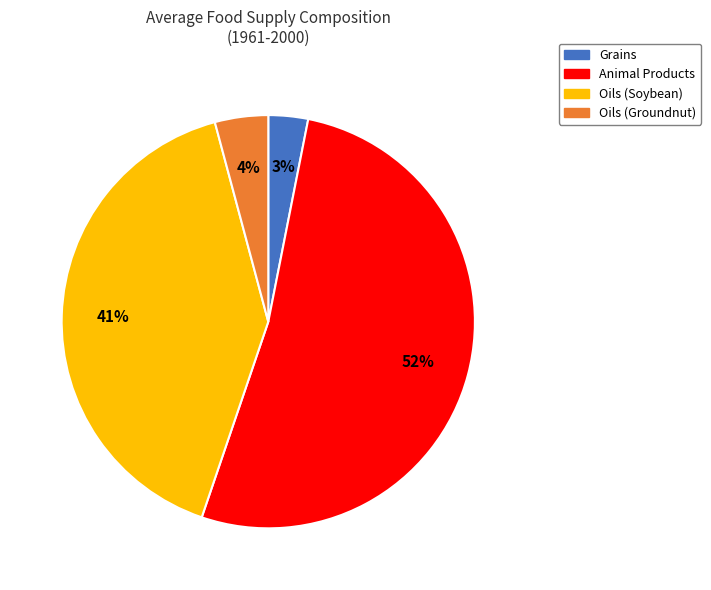

How many segments does this pie chart have?

4